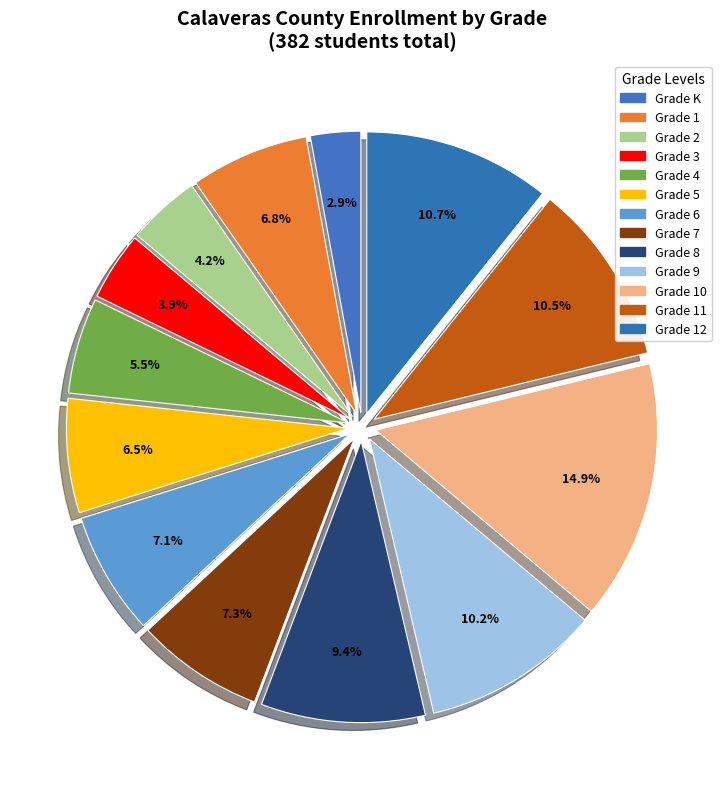

How many slices are in this pie chart?

13